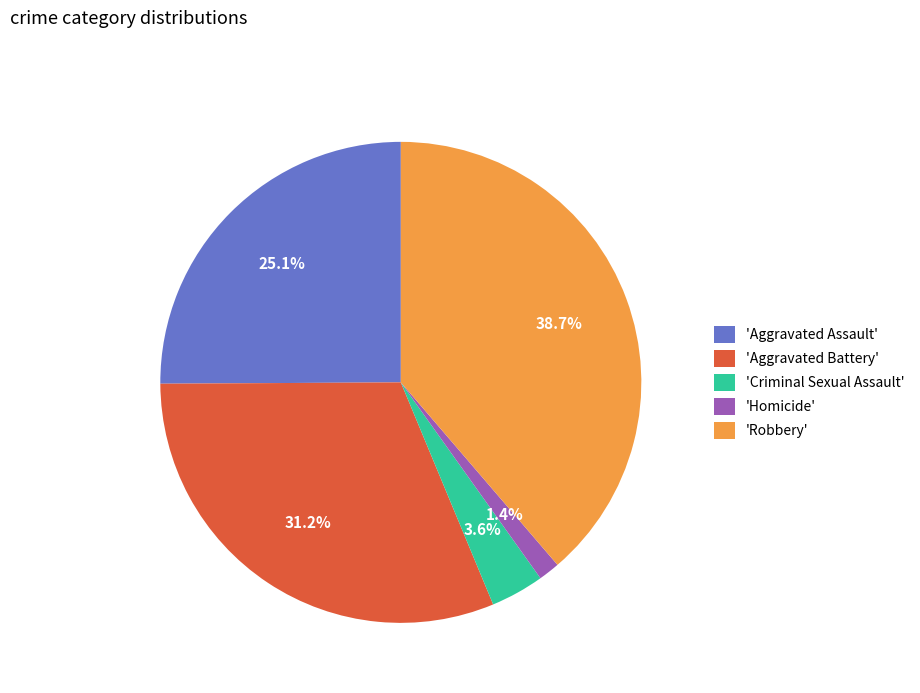

Does any single category account for the majority?

No